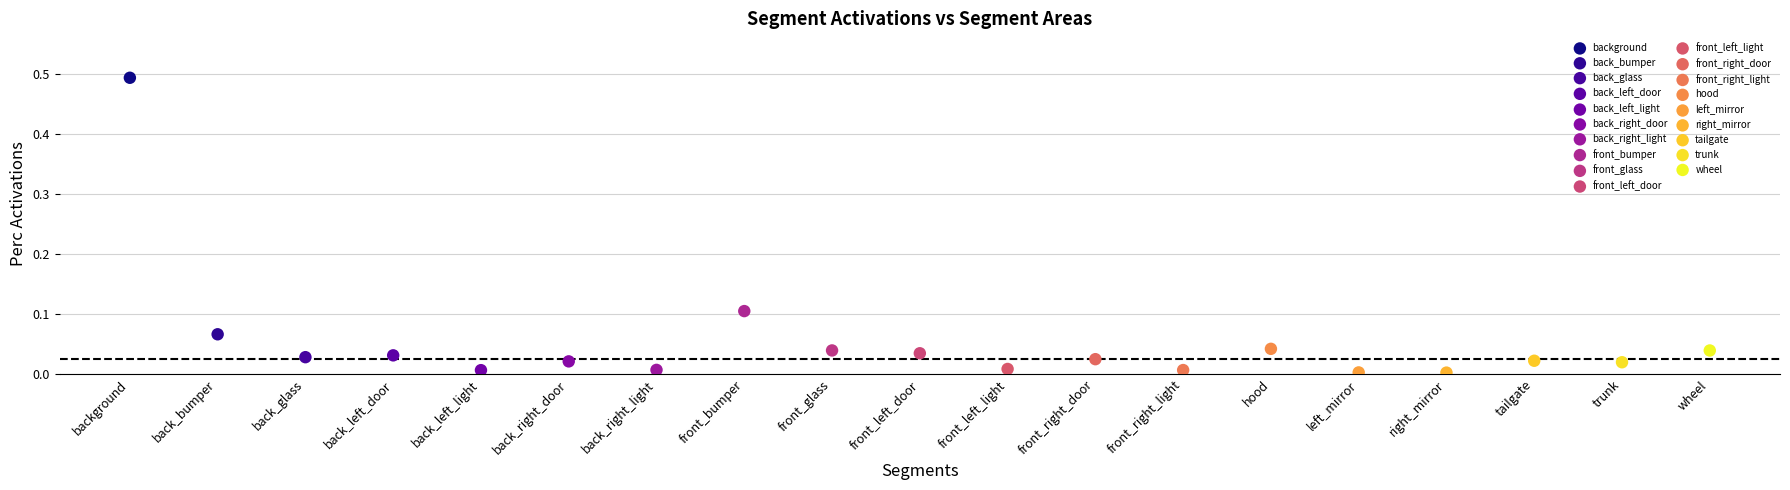

Which series reaches the maximum Y coordinate?

background